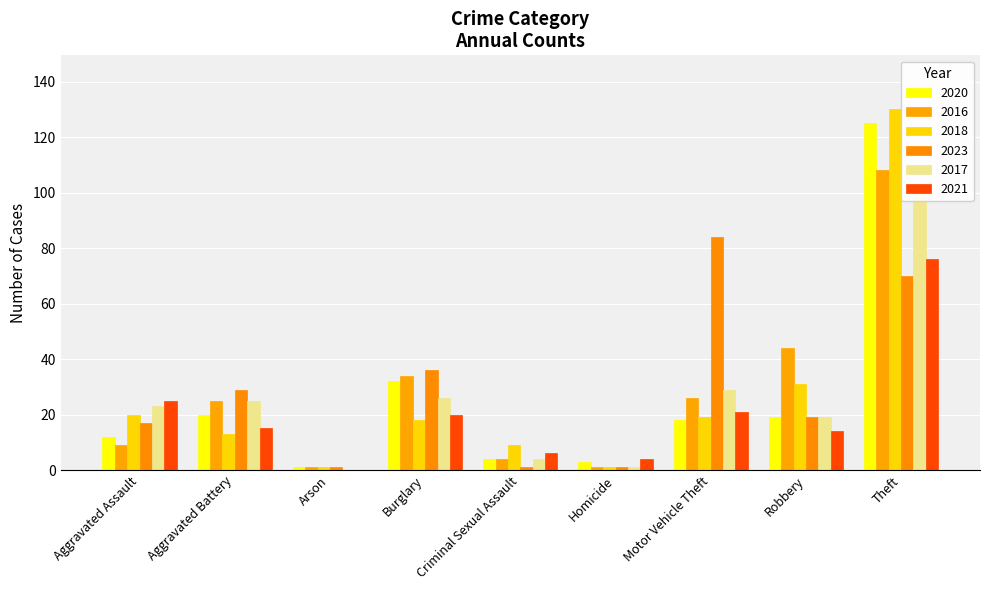

At which label does 2018 reach its peak?

Theft